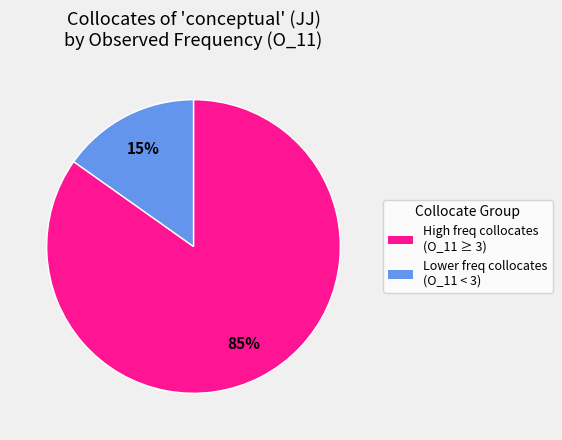

To the nearest percent, what is the average slice percentage?

50%